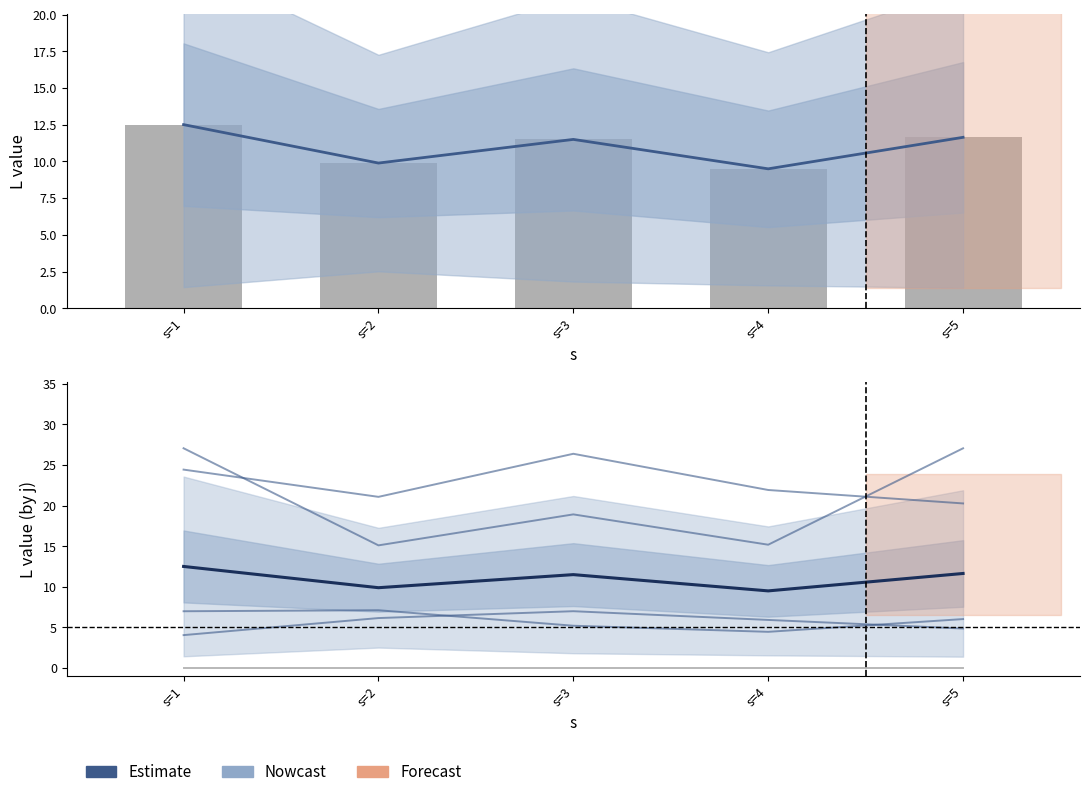

What is the difference between the highest and lowest values at s=1?

23.0